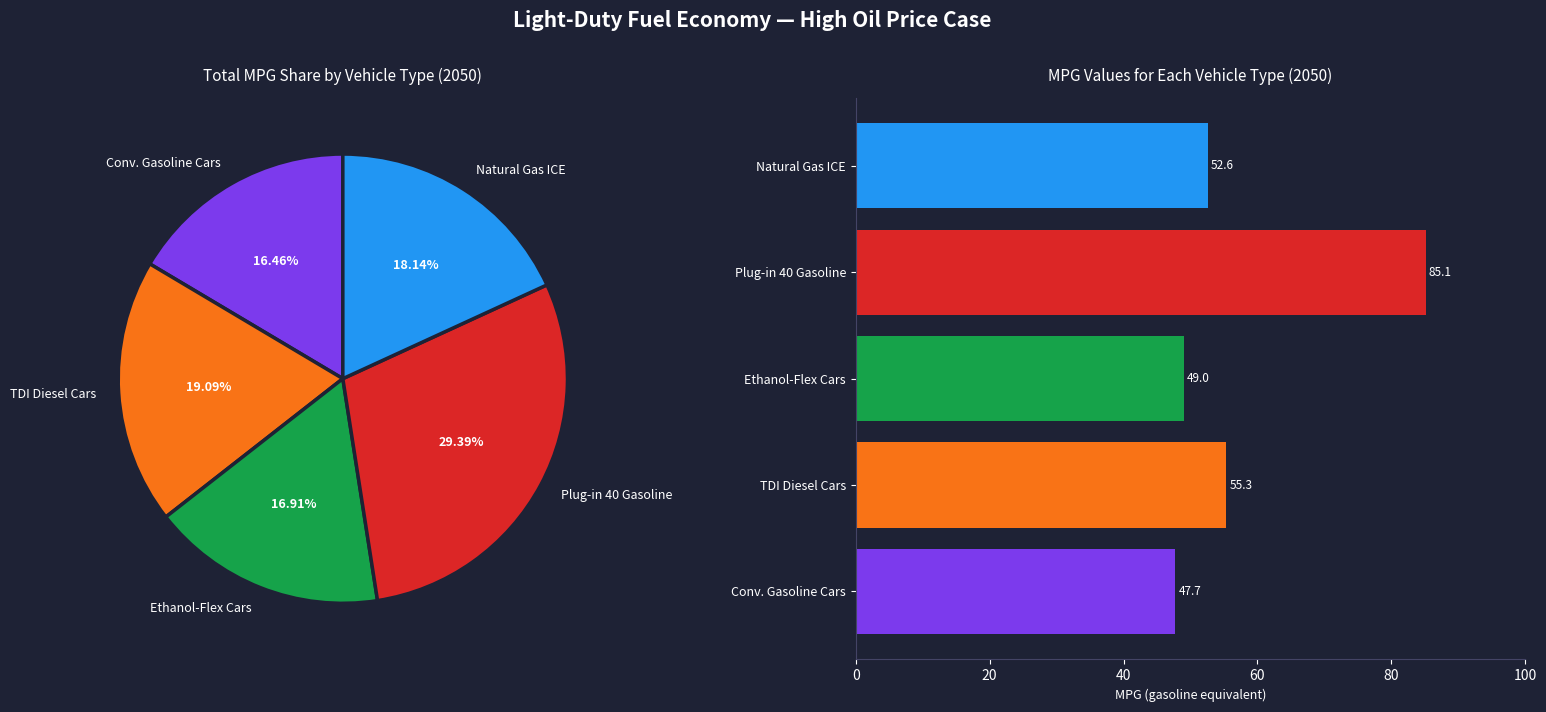

Does TDI Diesel represent more than half of the total?

No